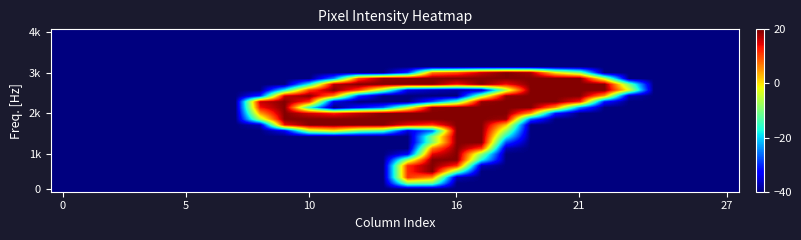

Count the number of data series in this chart.

28